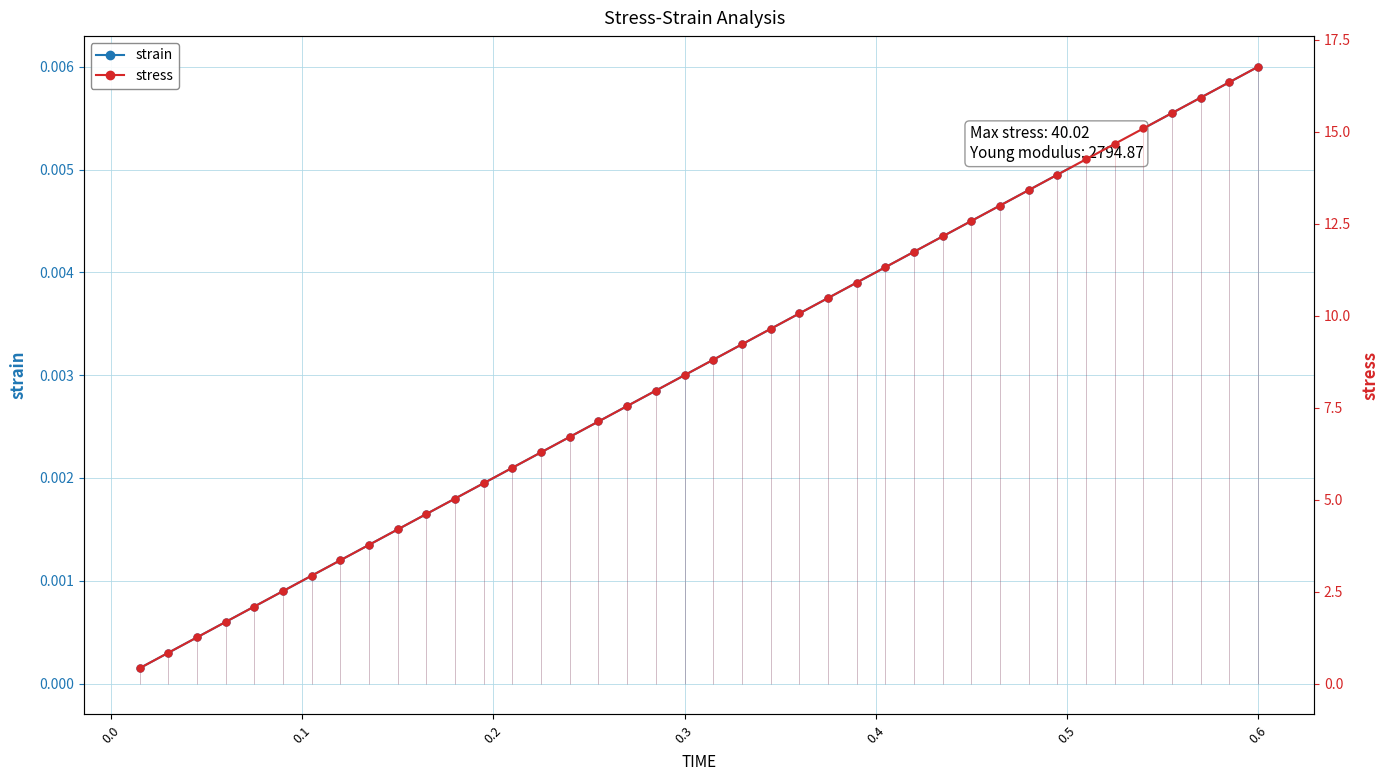

At how many categories does at least one series exceed 0?

40